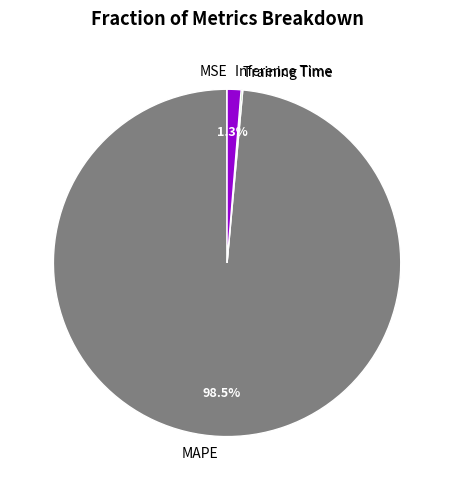

Which has a higher value, Inference Time or MAPE?

MAPE